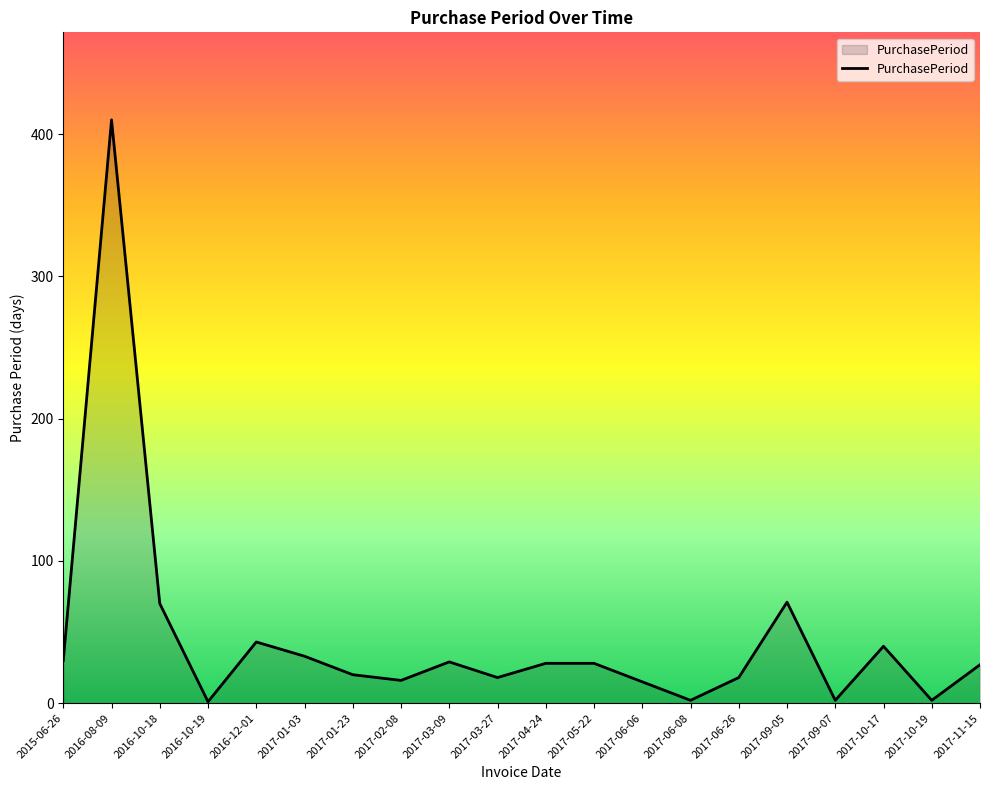

Where does the data first go above 28?

2015-06-26